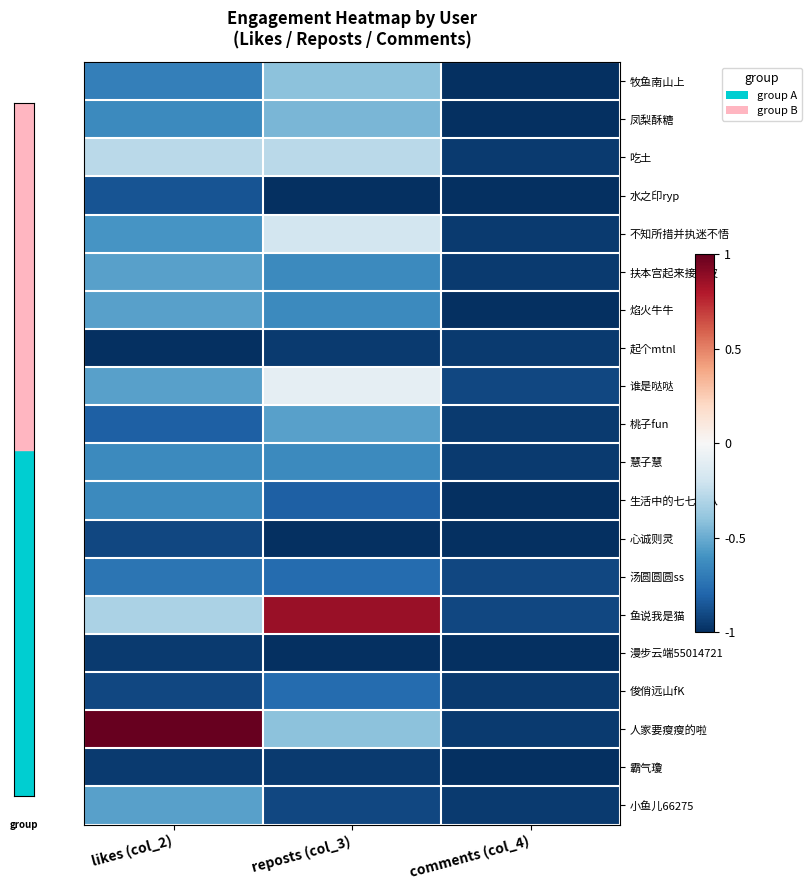

How many categories are shown in the chart?

3